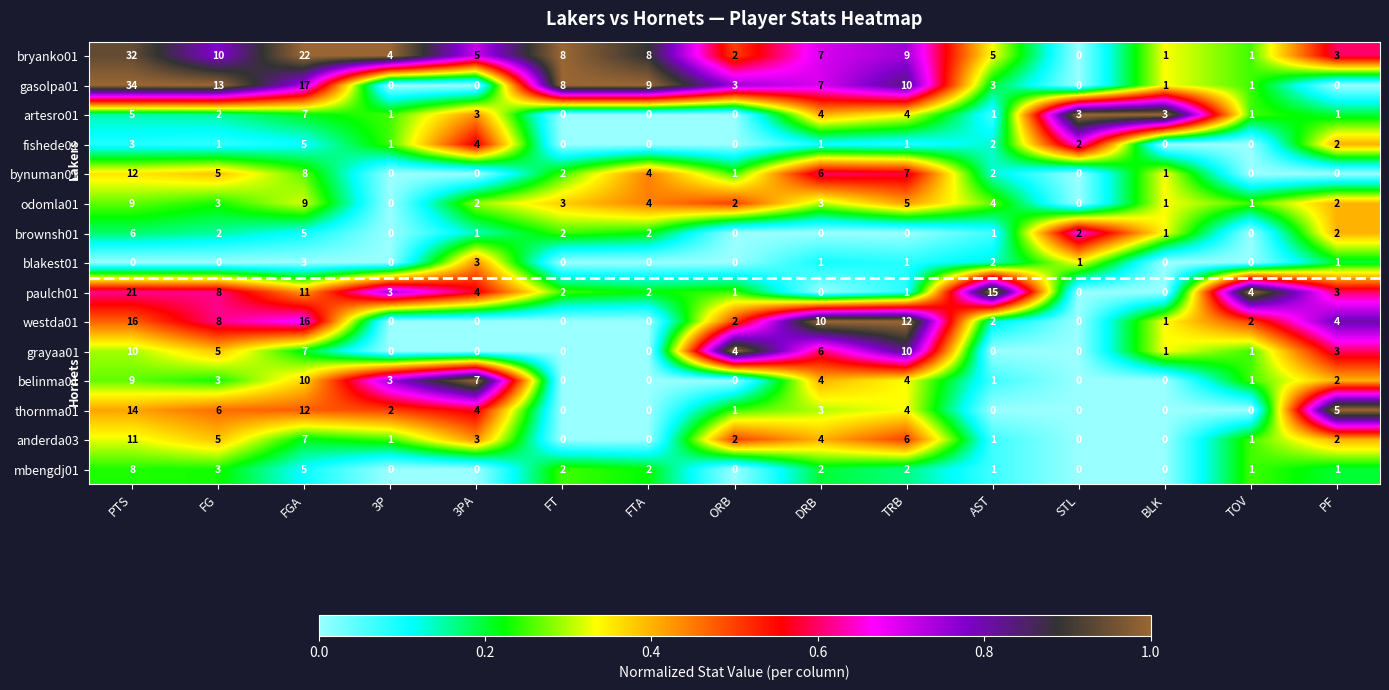

What is the difference between the maximum and second lowest values in the thornma01 series?

14